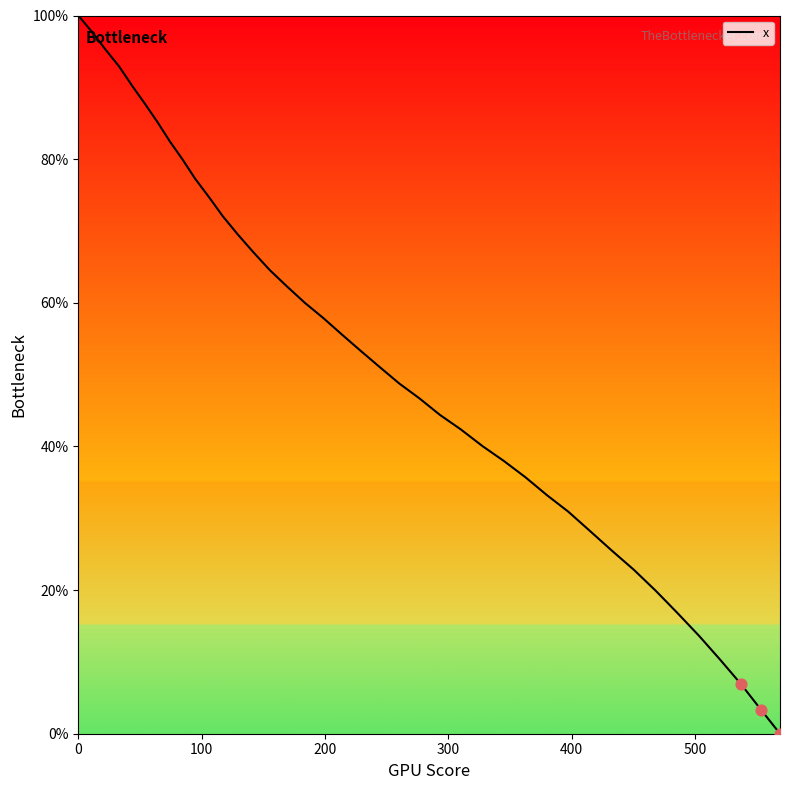

What is the difference between the maximum and minimum values?

100.0